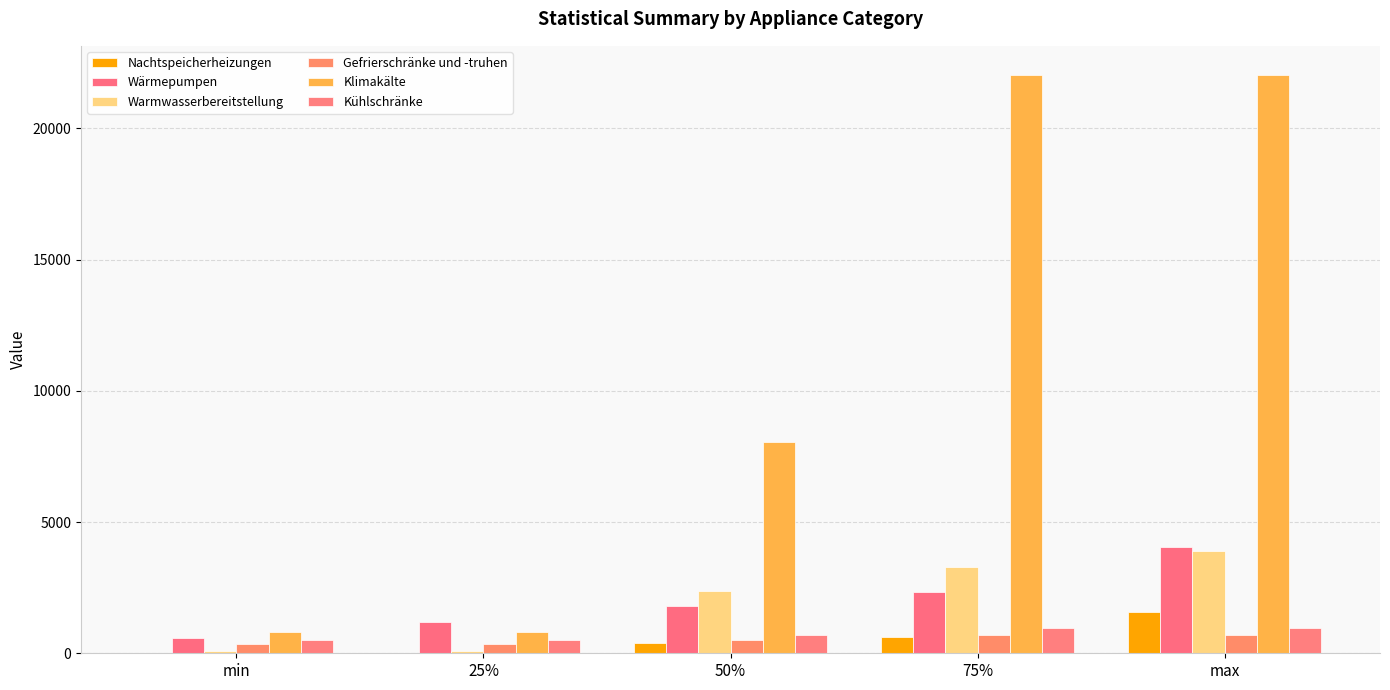

How many data points does each series have?

5